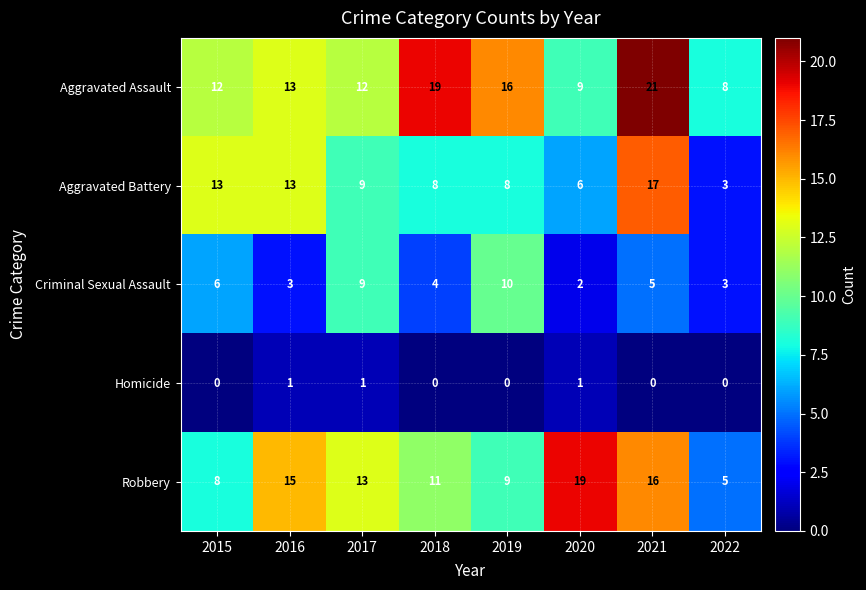

At which category is the sum across all series the highest?

2021